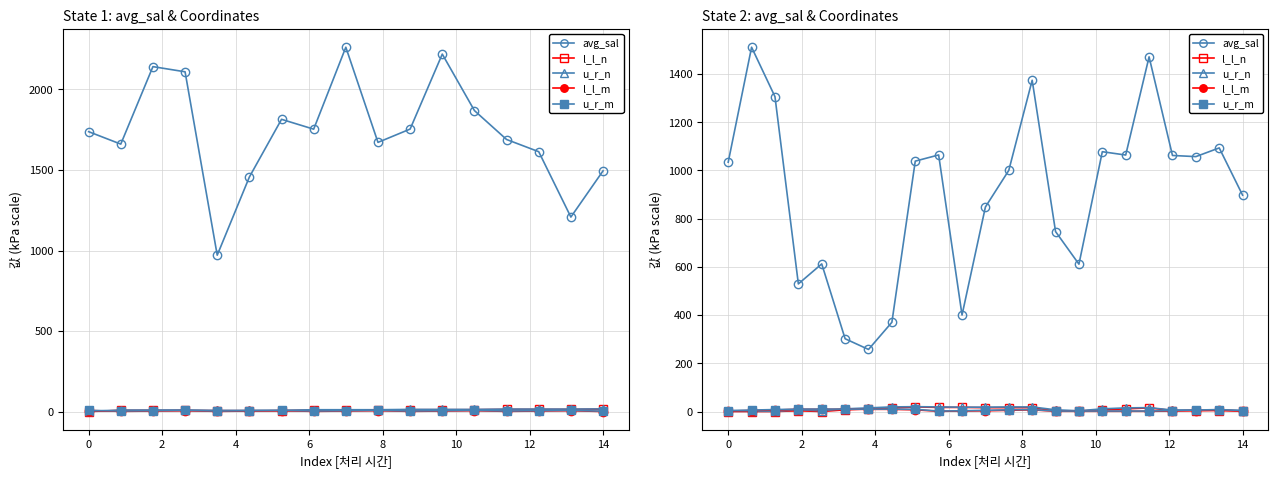

Is the value of avg_sal at 10 greater than the value of l_l_m at 14?

Yes